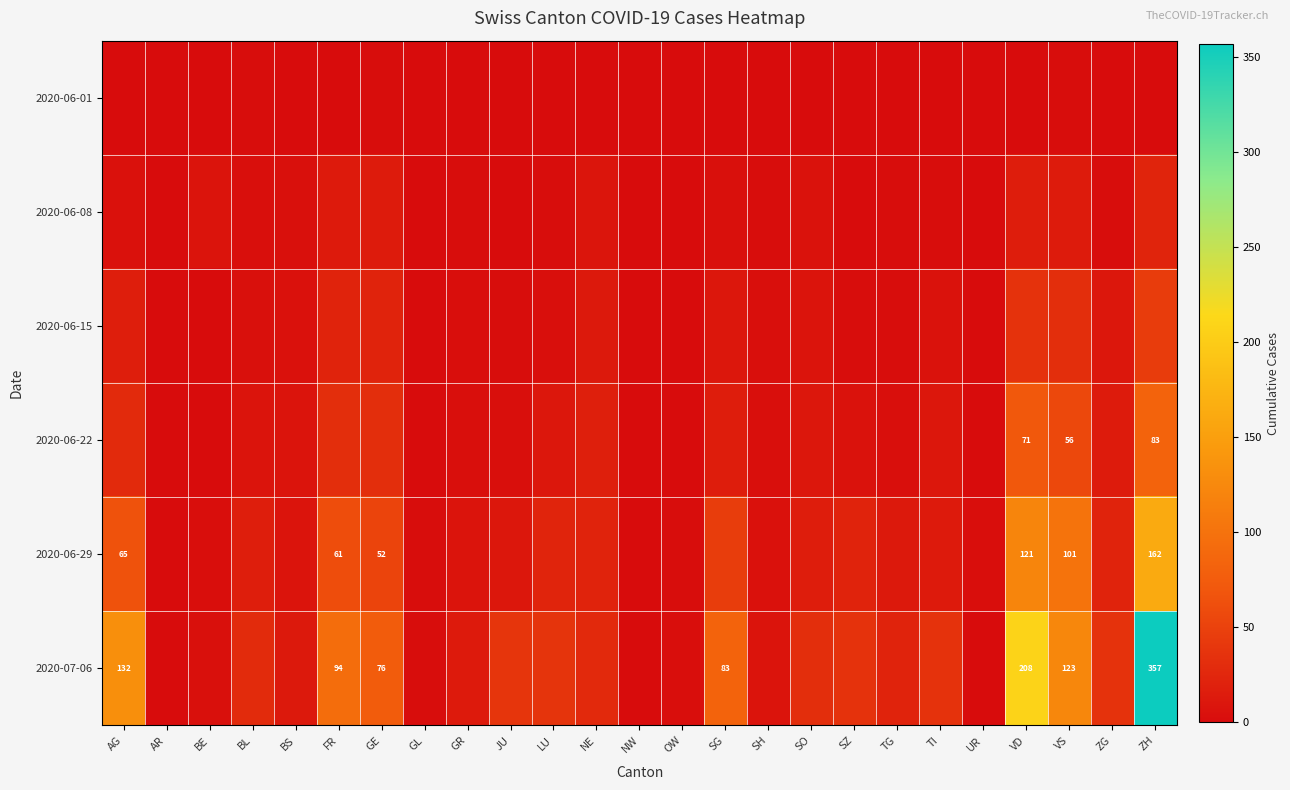

The 2020-07-06 series shows 132 at AG. True or false?

True